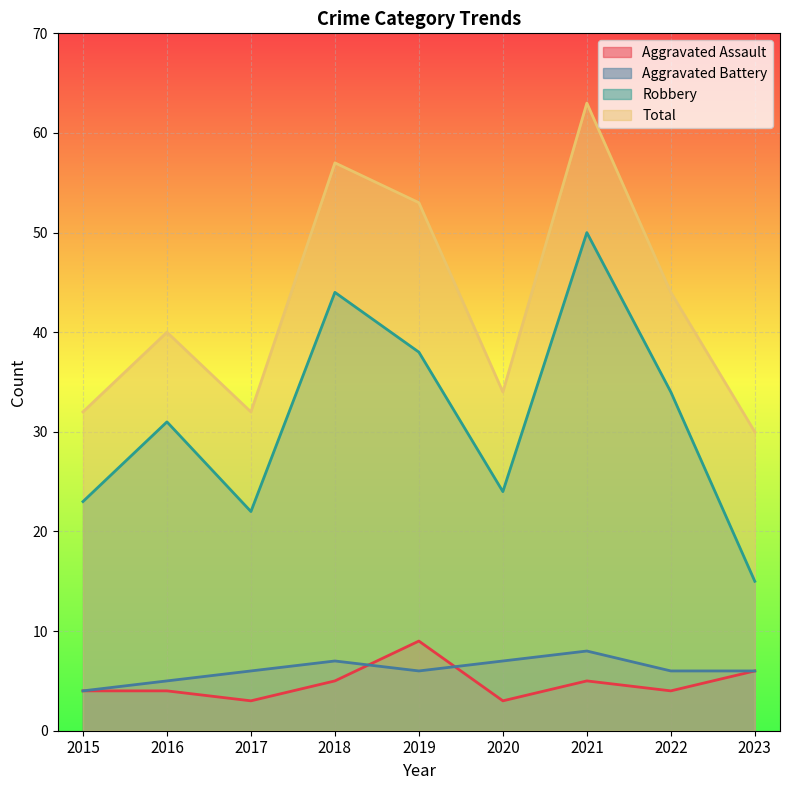

How many series are shown in this chart?

4